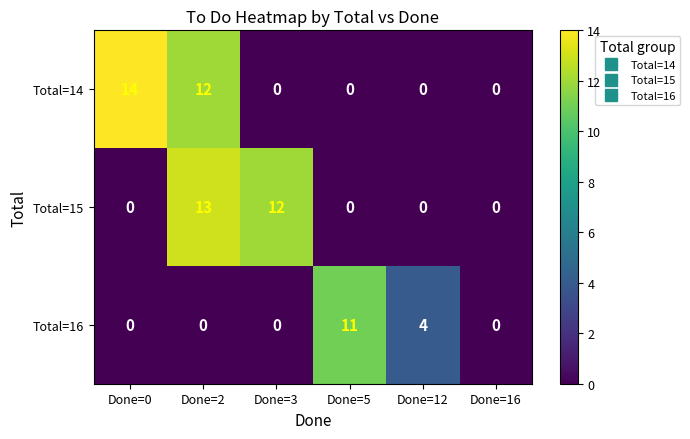

Which series changed the most between Done=0 and Done=16?

Total=14